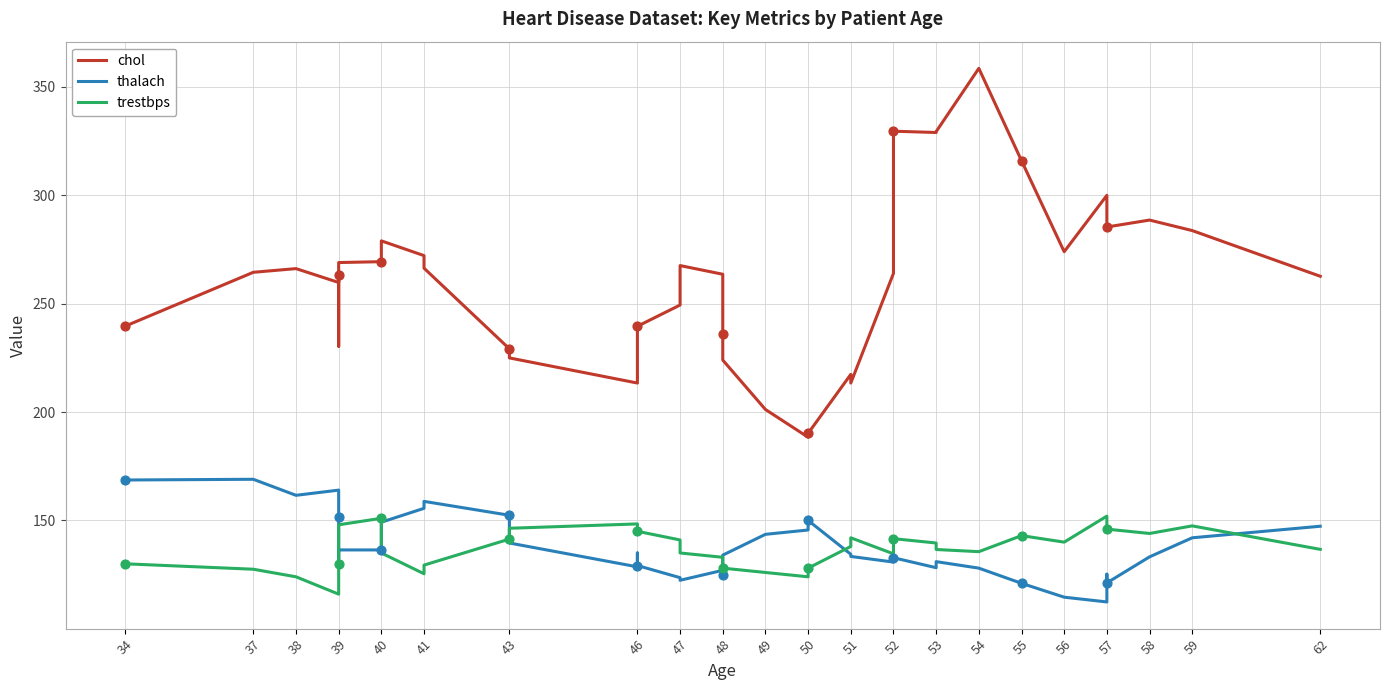

Which series has the widest spread of Y values?

chol